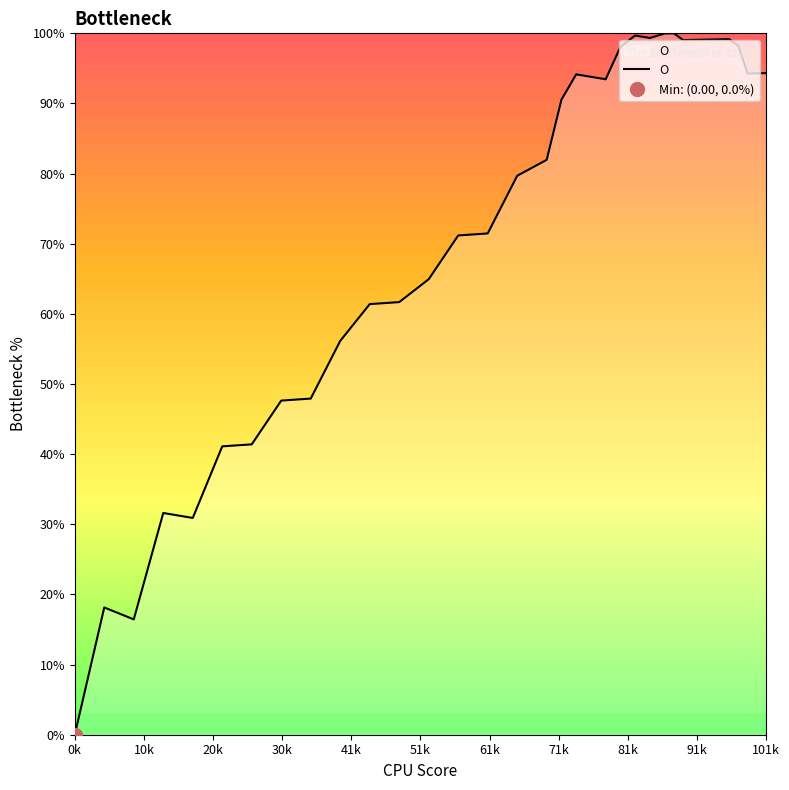

Count the number of data series in this chart.

1